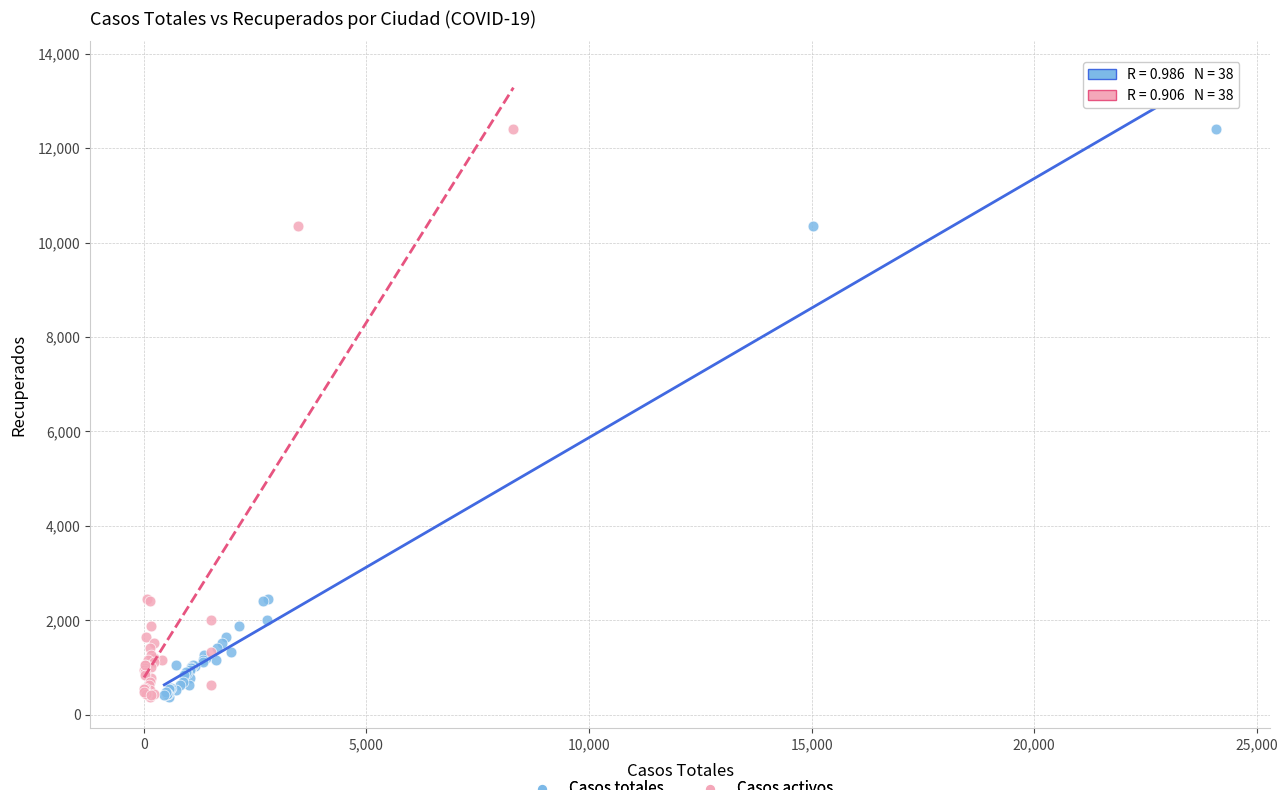

What are all the series names shown in the legend?

Casos totales, Casos activos